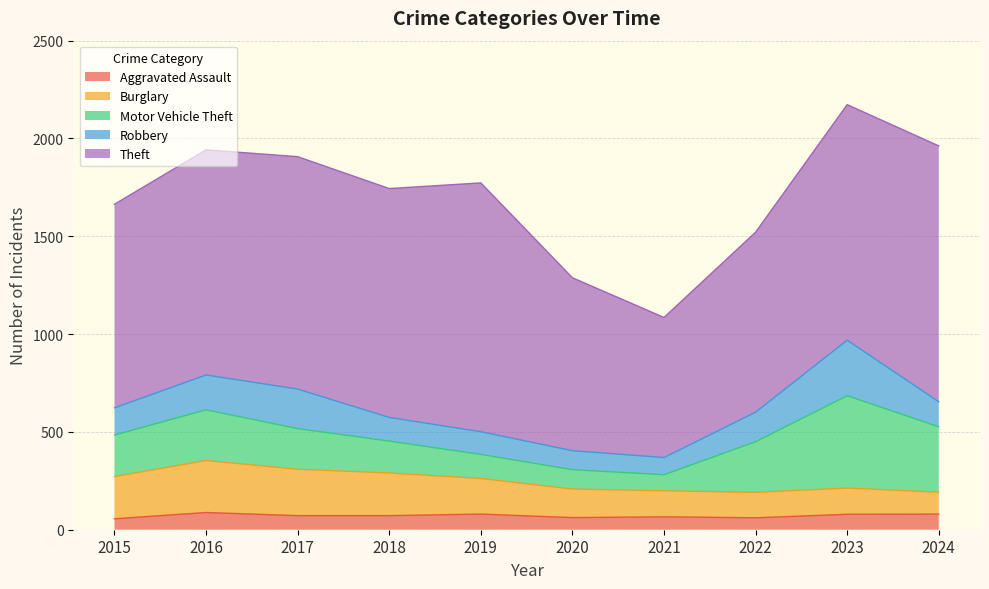

Where is the first local maximum for Theft?

2017